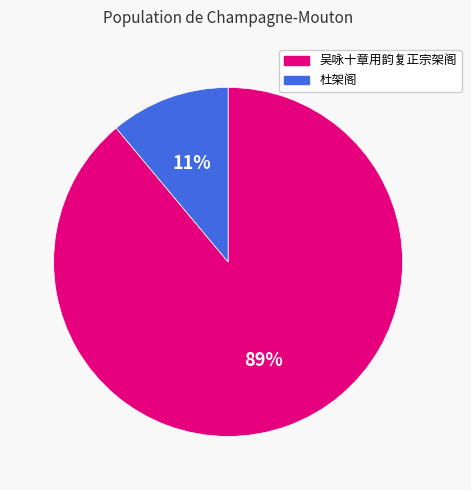

To the nearest percent, what is the average slice percentage?

50%